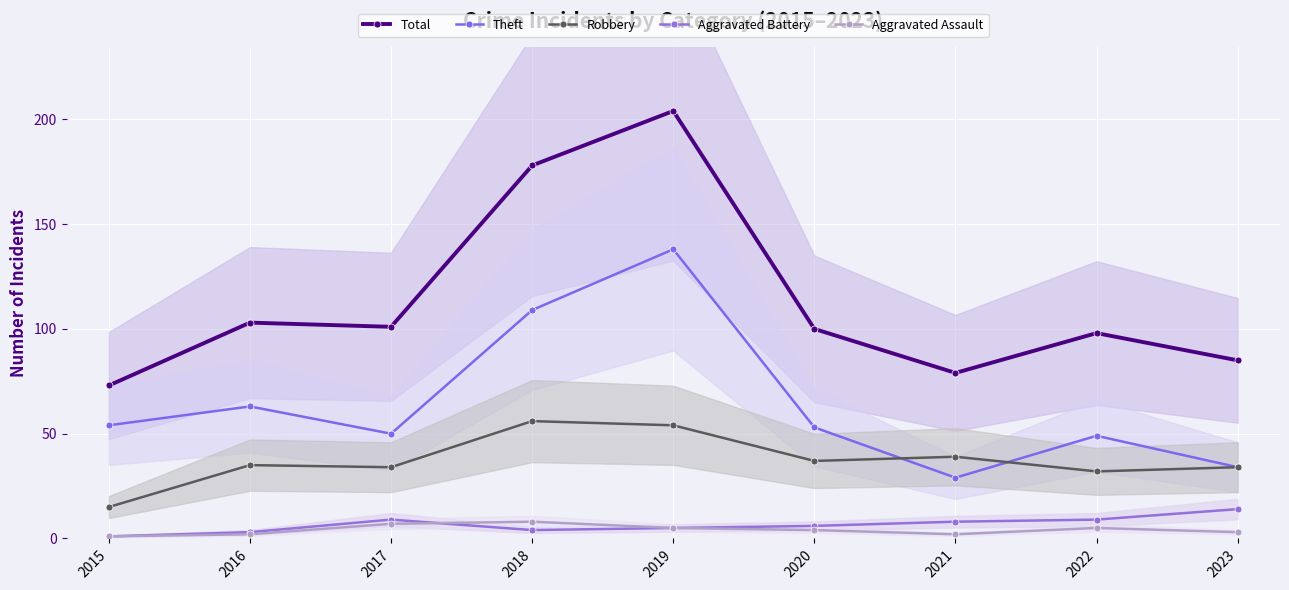

List the series in order of their peak value, lowest first.

Aggravated Assault, Aggravated Battery, Robbery, Theft, Total